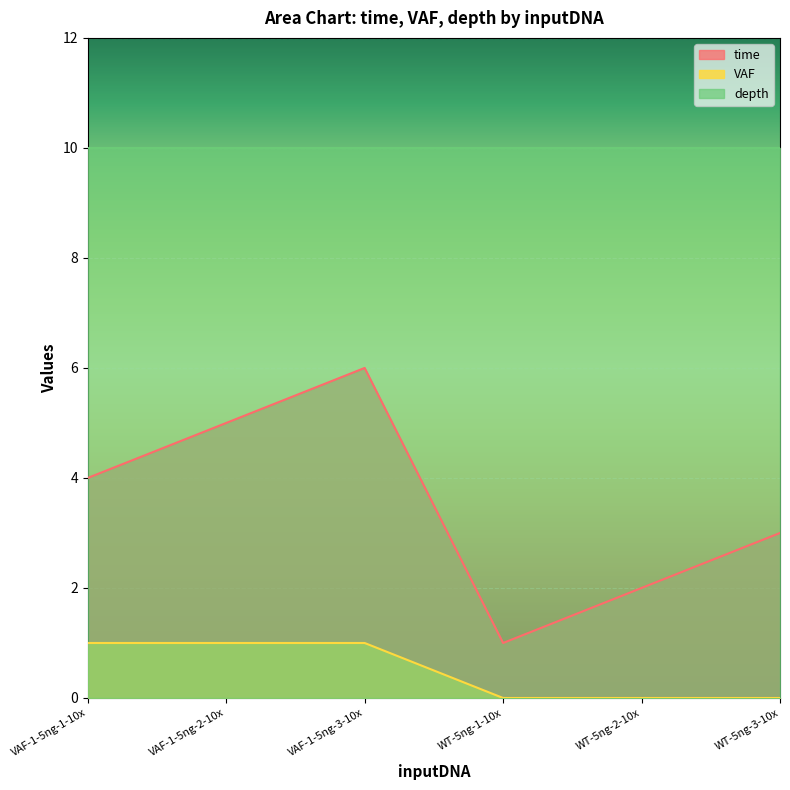

At which category does time reach its first local valley?

WT-5ng-1-10x